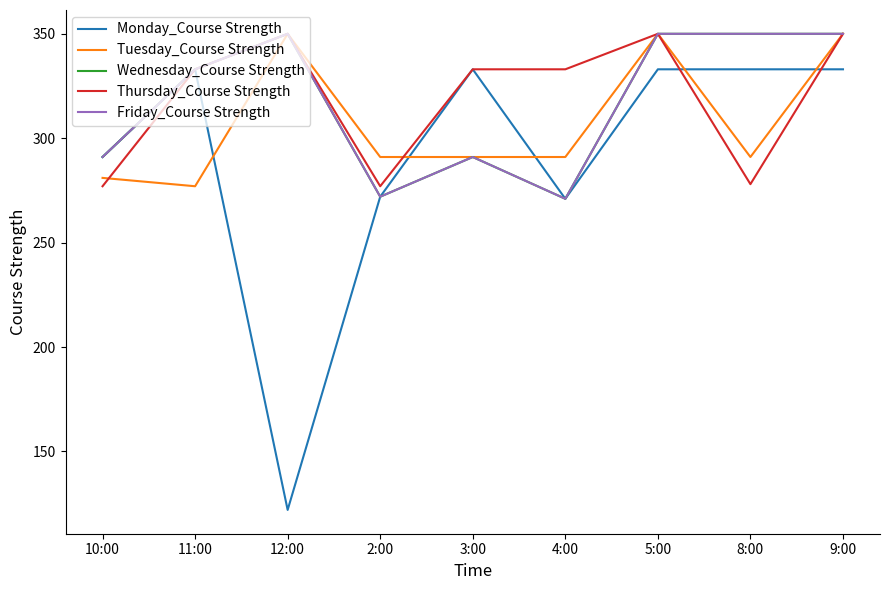

At how many categories does at least one series exceed 280?

9